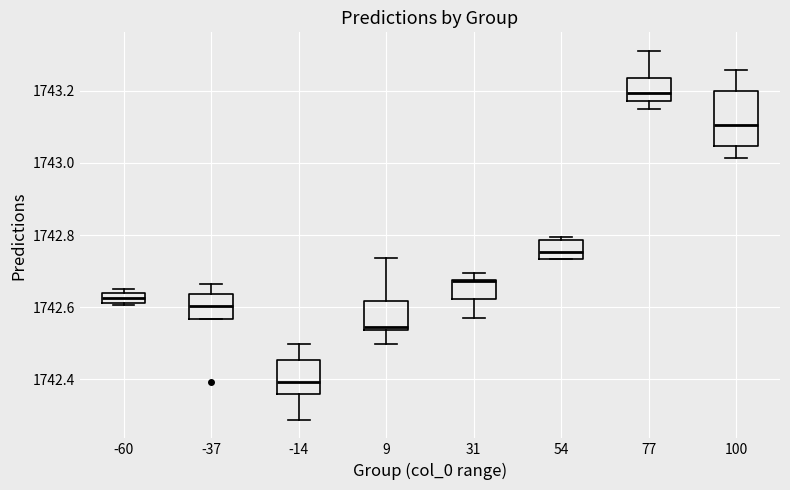

Where is the upper edge of the box at x = -37 on the y-axis? The values are not printed on the chart, so give them approximately, as read against the axis.

1742.64